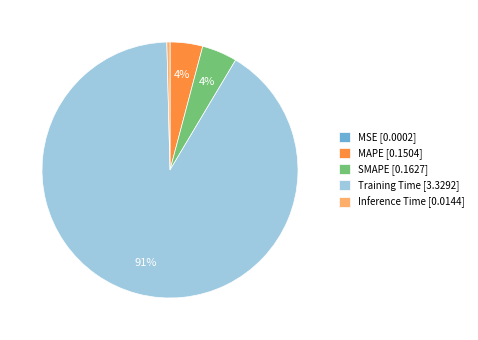

To the nearest percent, what is the average slice percentage?

20%